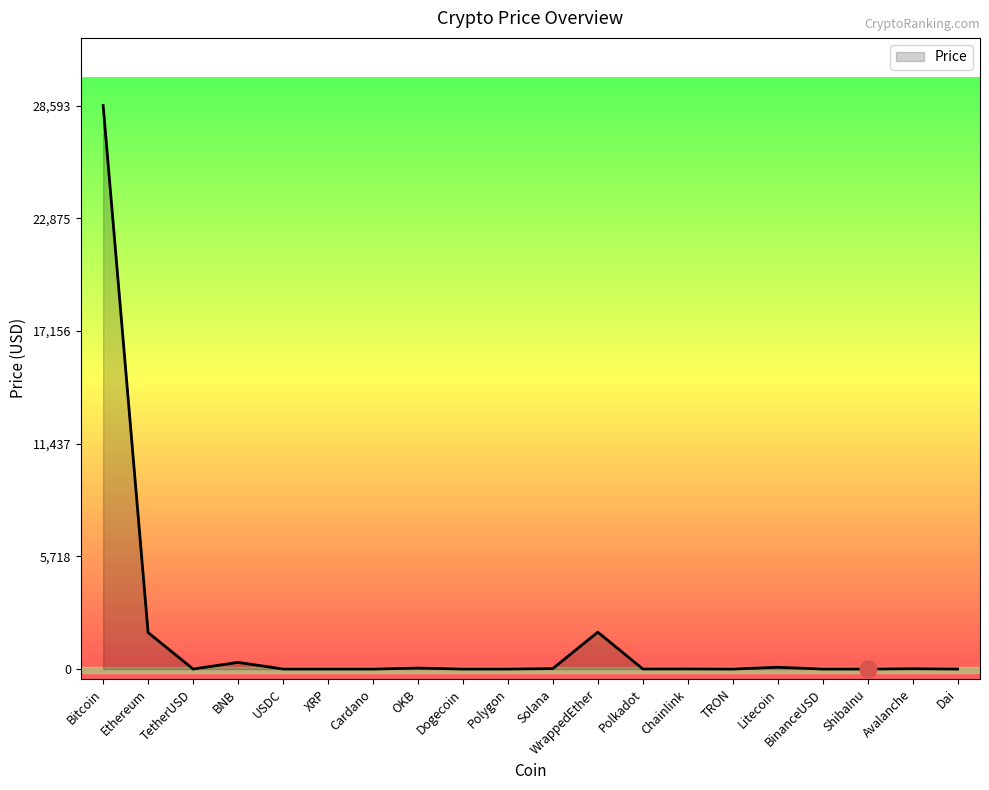

Where is the first local minimum?

TetherUSD